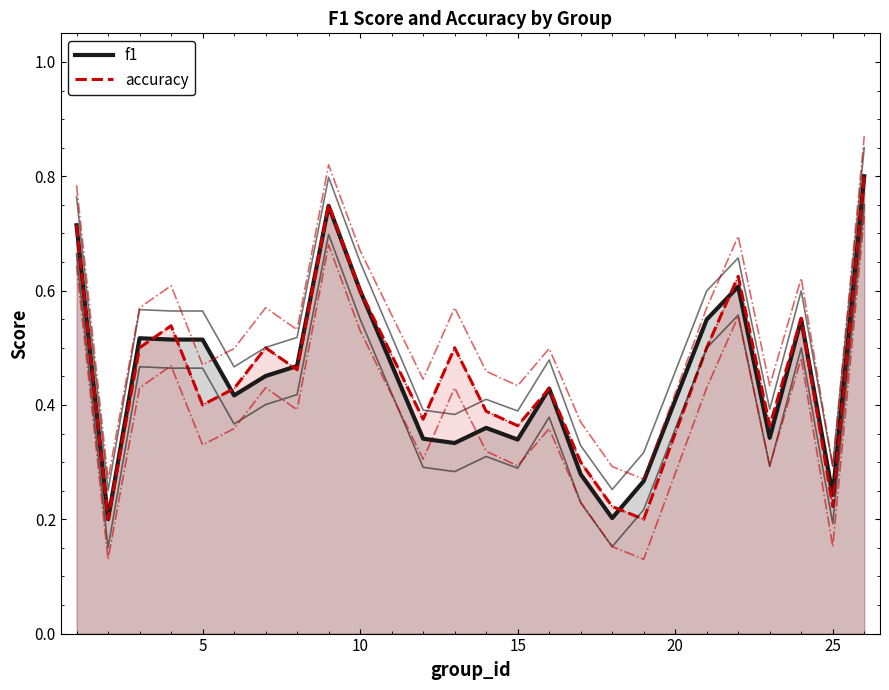

What is the value of the accuracy point at the 1st from the left?

0.7